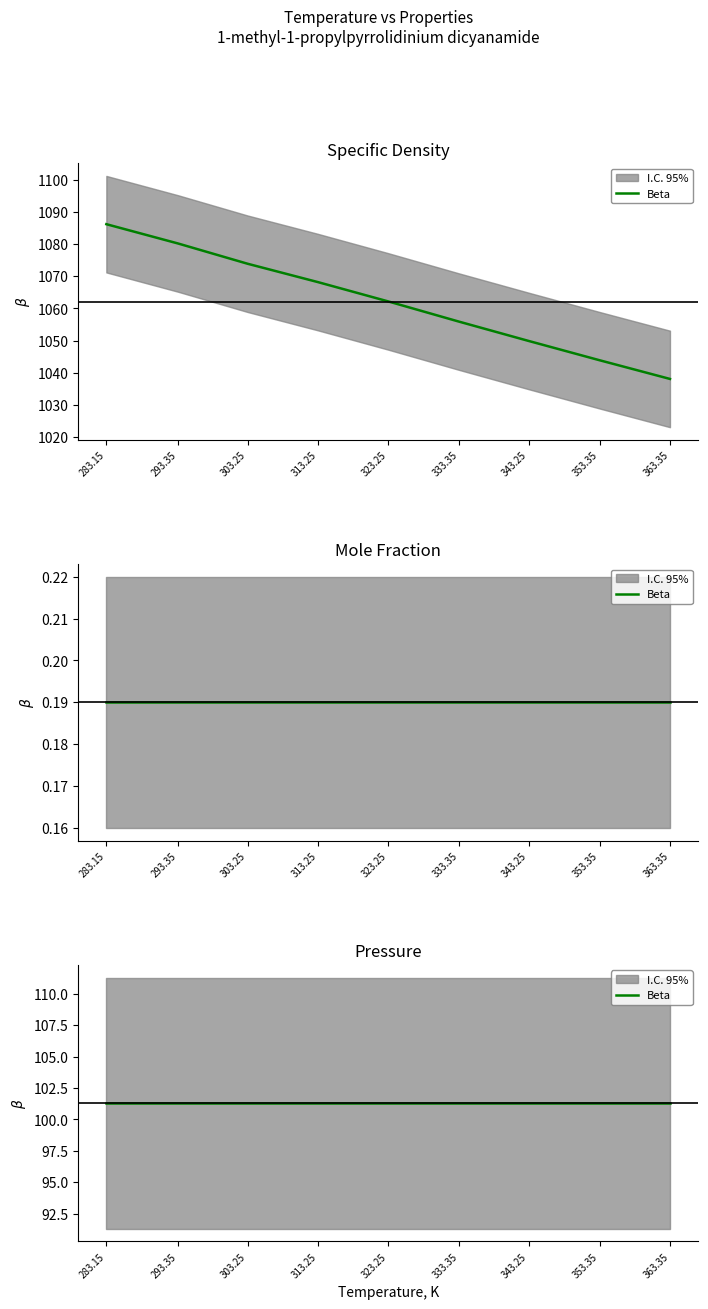

At which label is Pressure, kPa closest to 101?

283.15